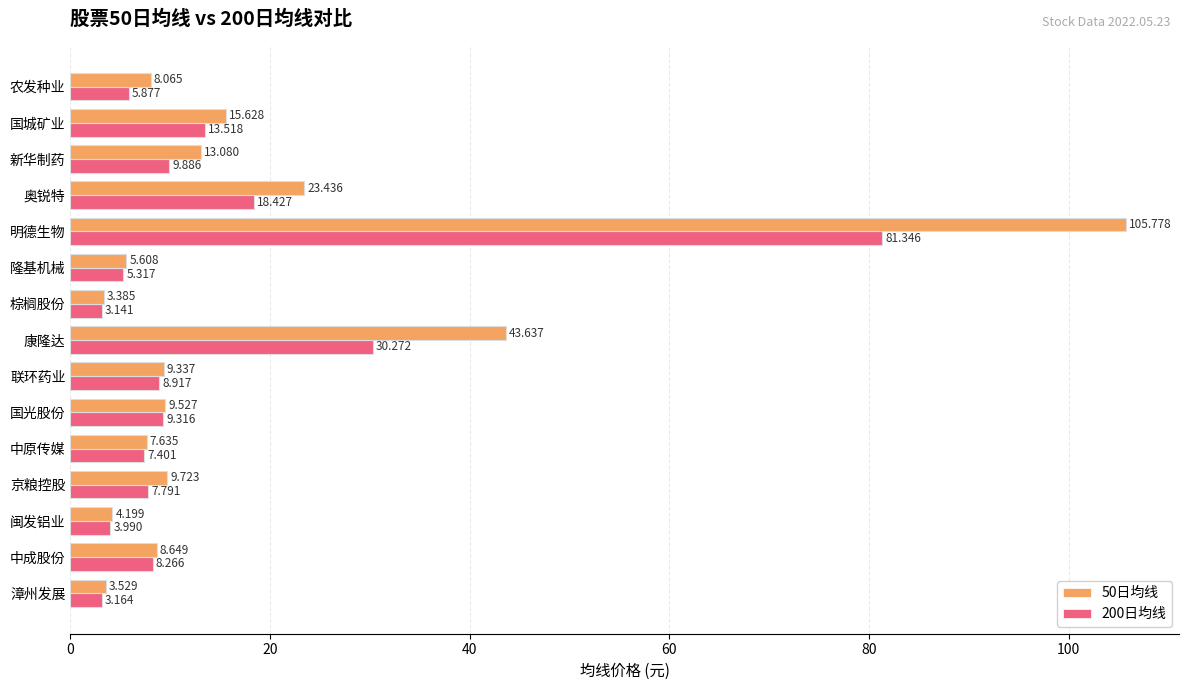

Which category has the lowest value in the 50日均线 series?

棕榈股份